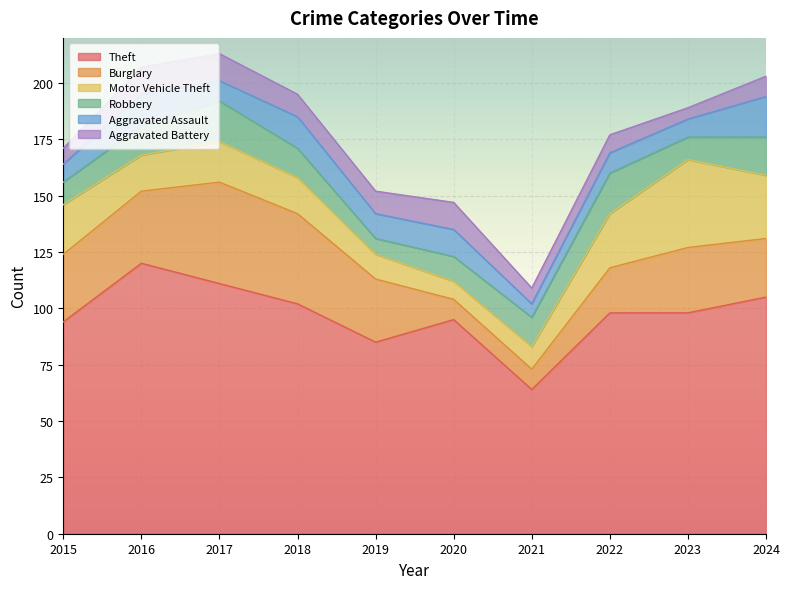

The value of Burglary at 2019 is 28. True or false?

True